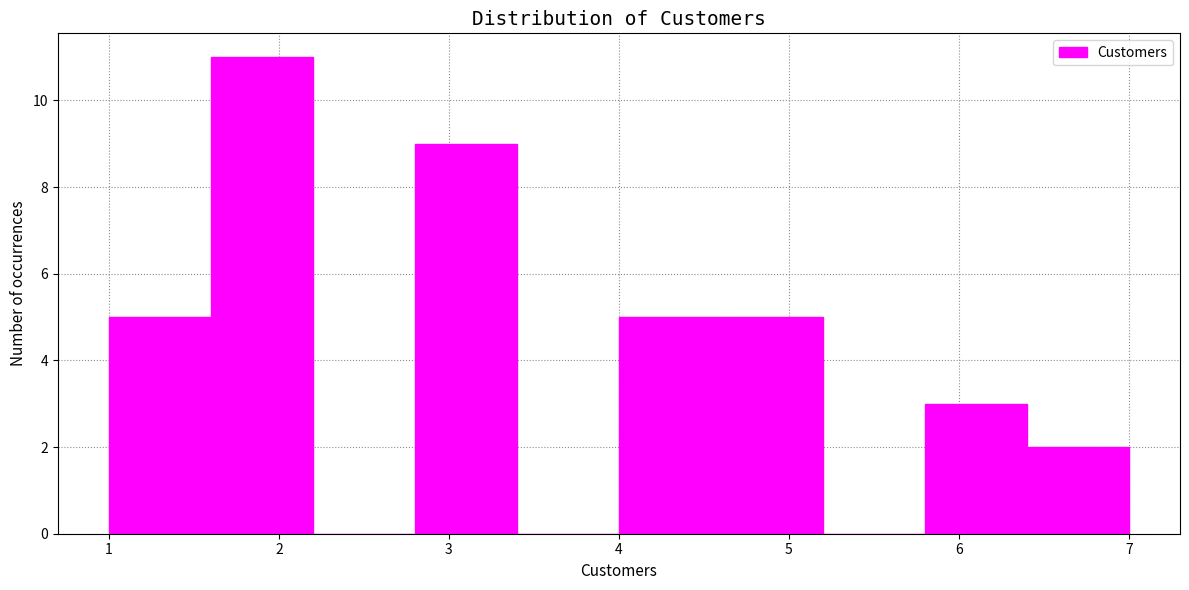

Over which range of the x-axis is the bar tallest?

1.6 to 2.2